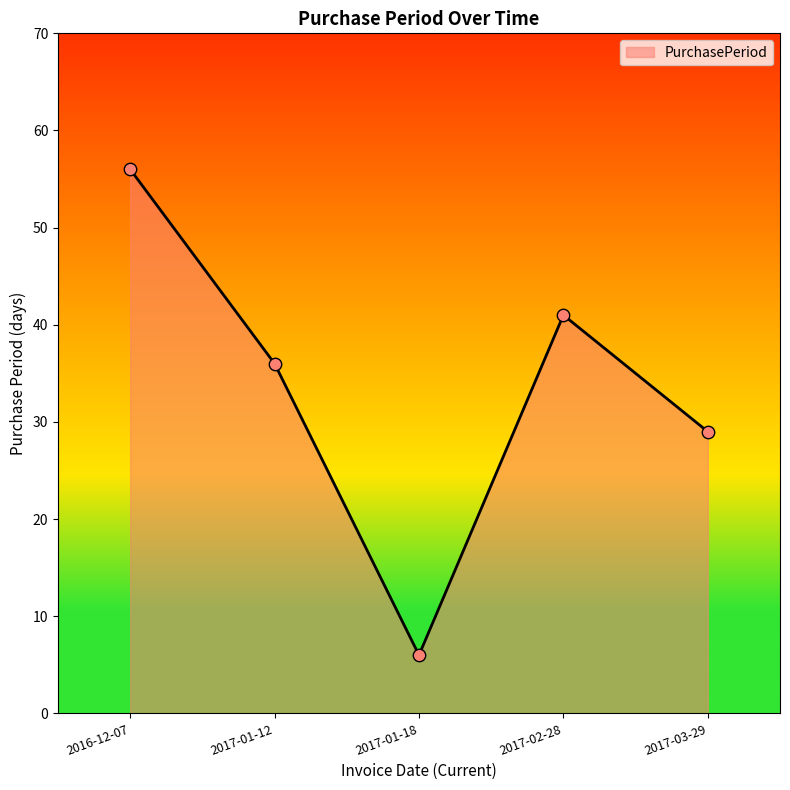

What is the change in value from 2017-01-12 to 2017-02-28?

+5